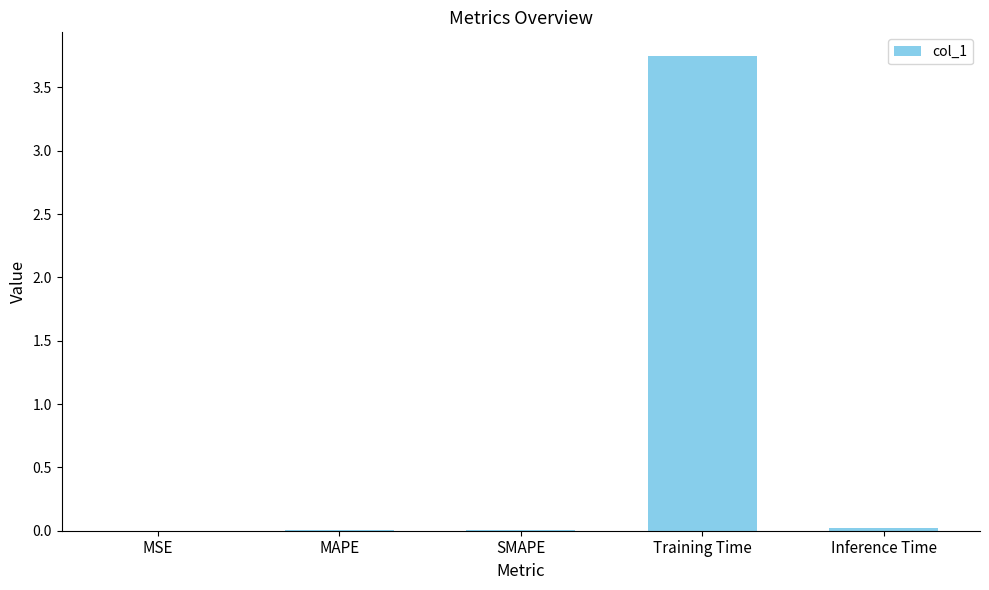

What is the sum of all values?

3.8